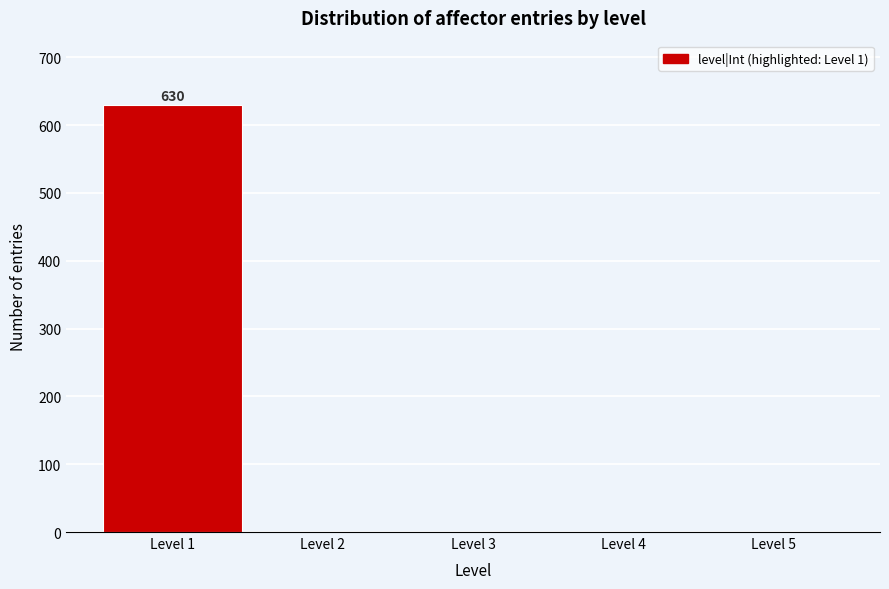

Which range on the x-axis has the tallest bar?

0.5 to 1.5